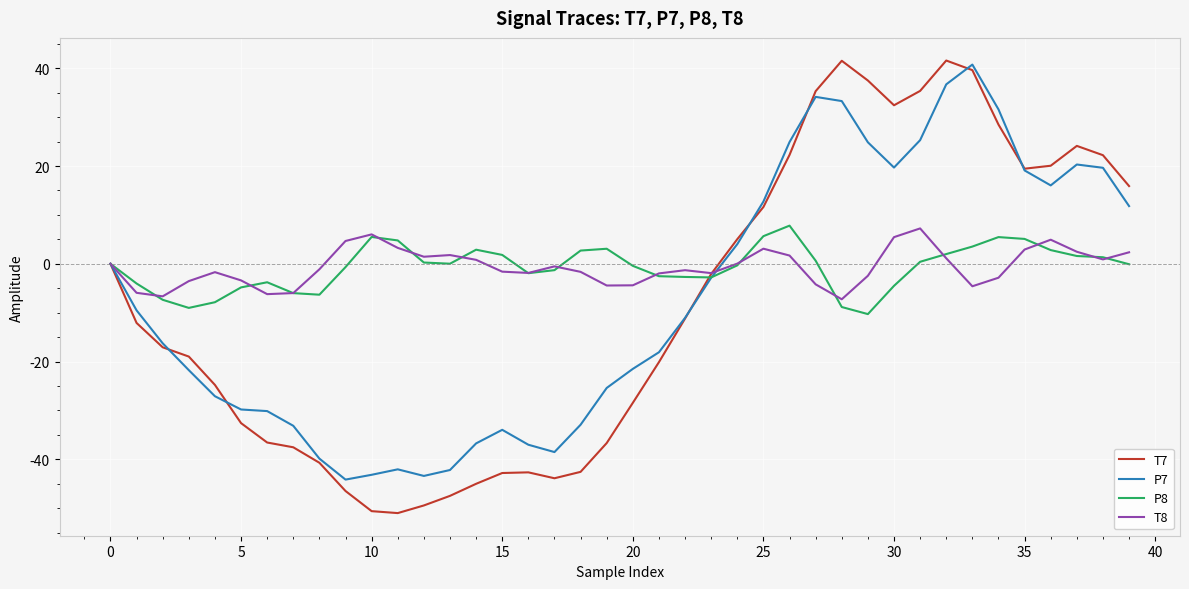

Which series has the largest range (max minus min)?

T7